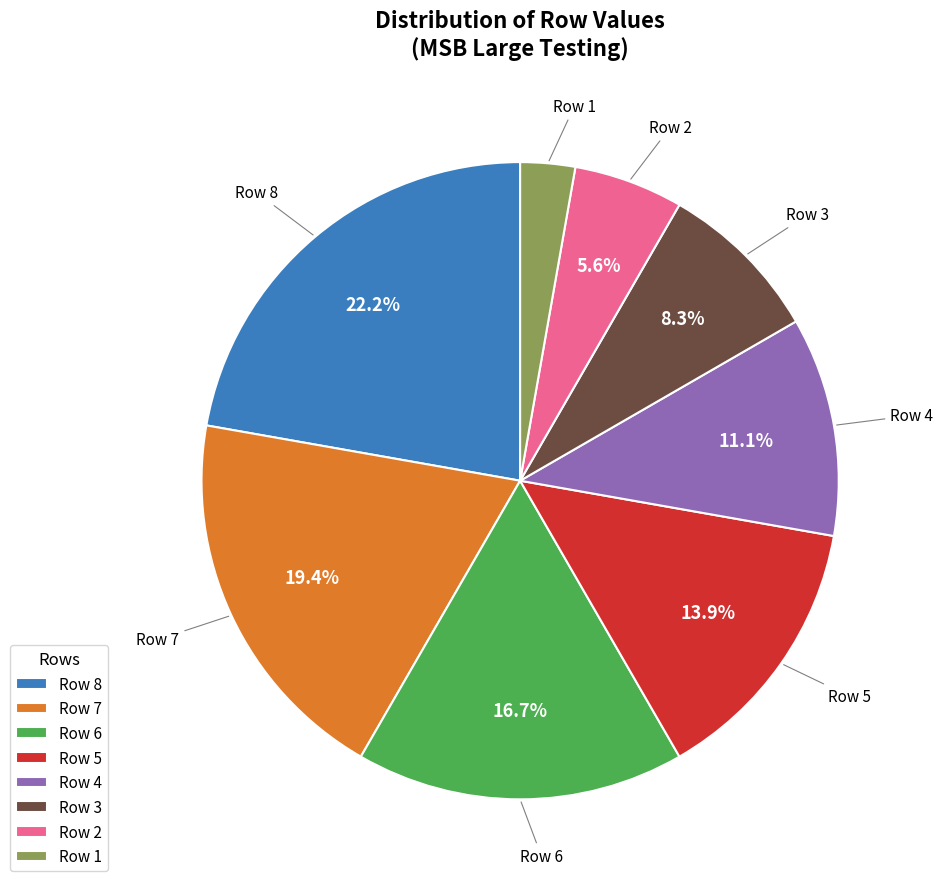

What is the ratio of the value at Row 2 to the value at Row 1?

2.0